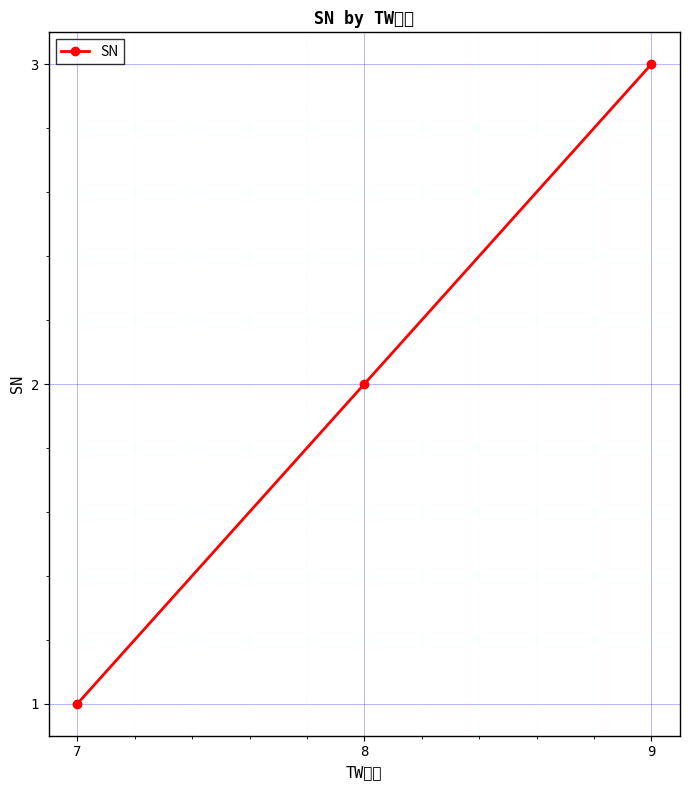

True or false: the data shows 3 at 9.

True